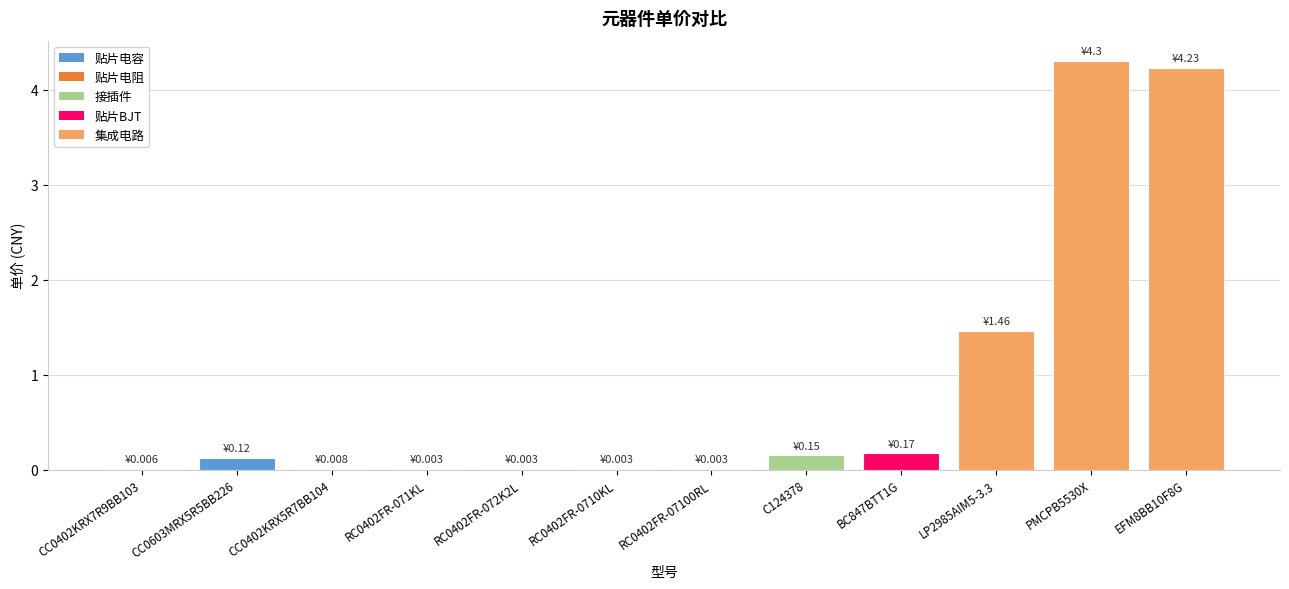

Are the bars horizontal?

No